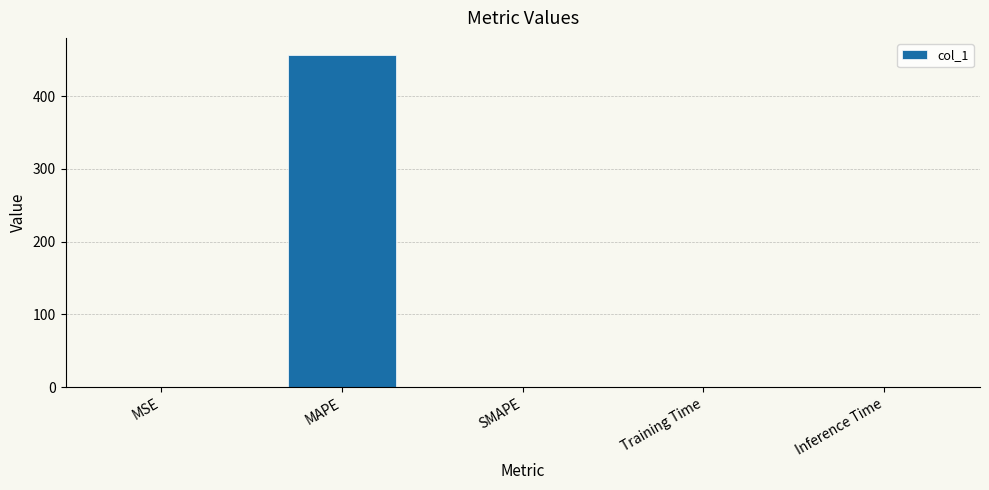

What is the sum of all values?

457.0